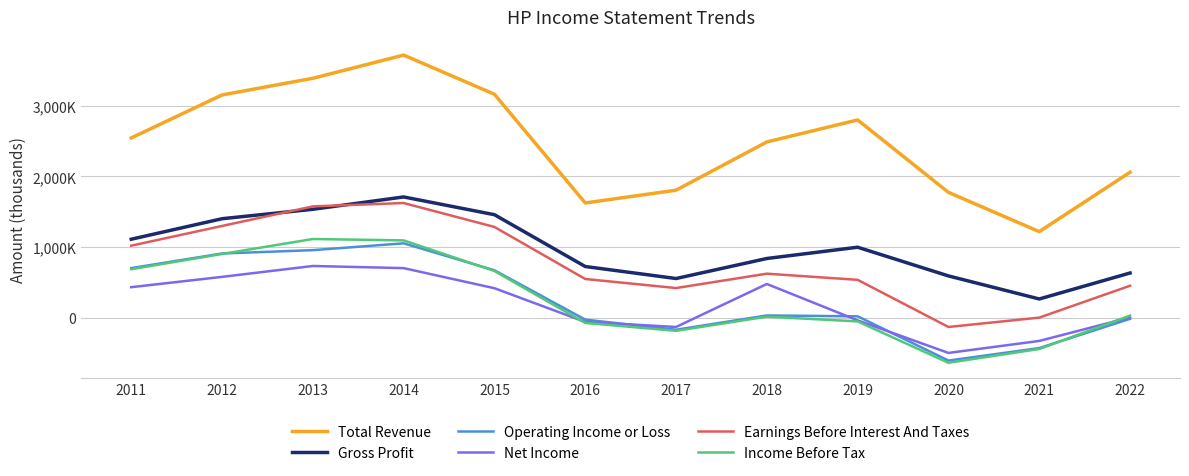

Does the chart have visible grid lines?

Yes